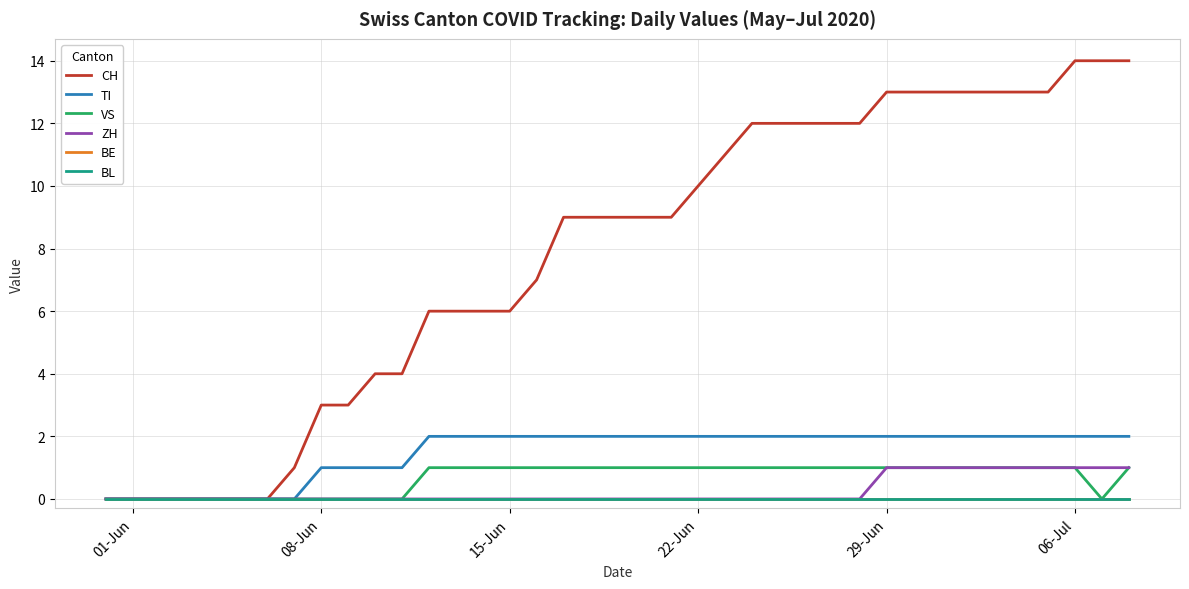

How many lines are shown in the chart?

6